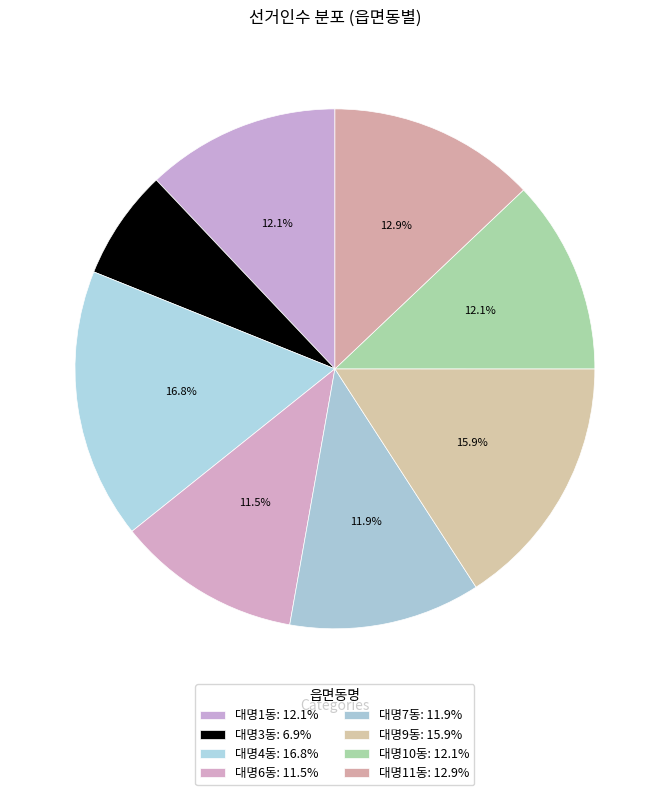

Count the number of slices in the pie.

8